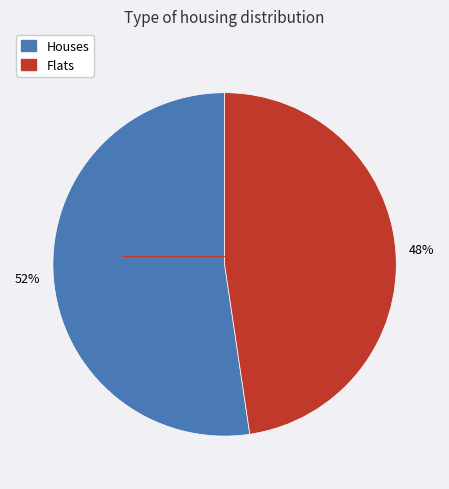

Count the number of slices in the pie.

2